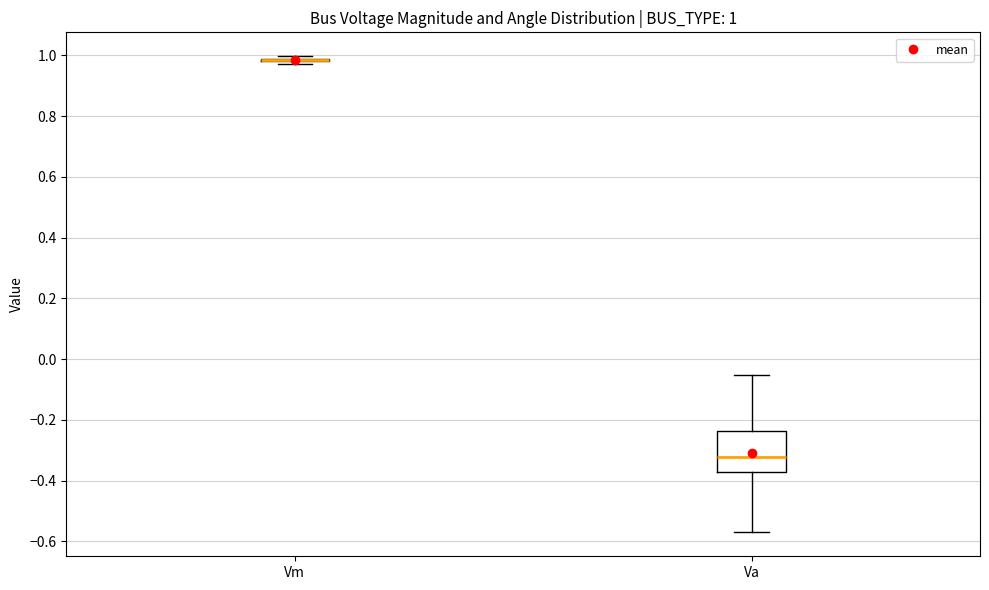

Which box is the tallest, from its lower edge to its upper edge?

Va